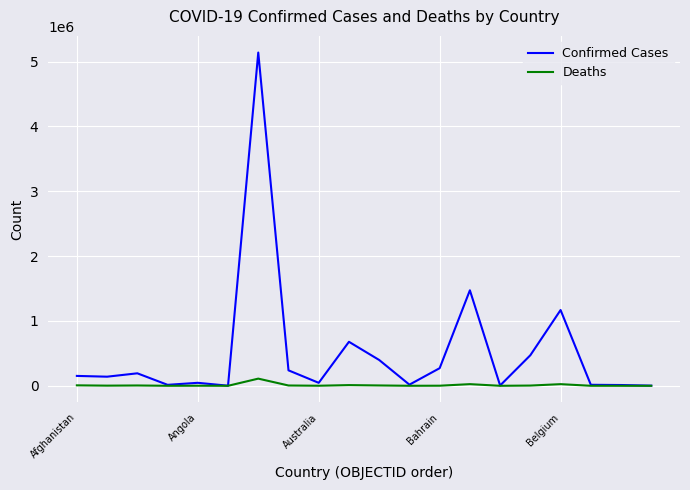

Count the number of data series in this chart.

2